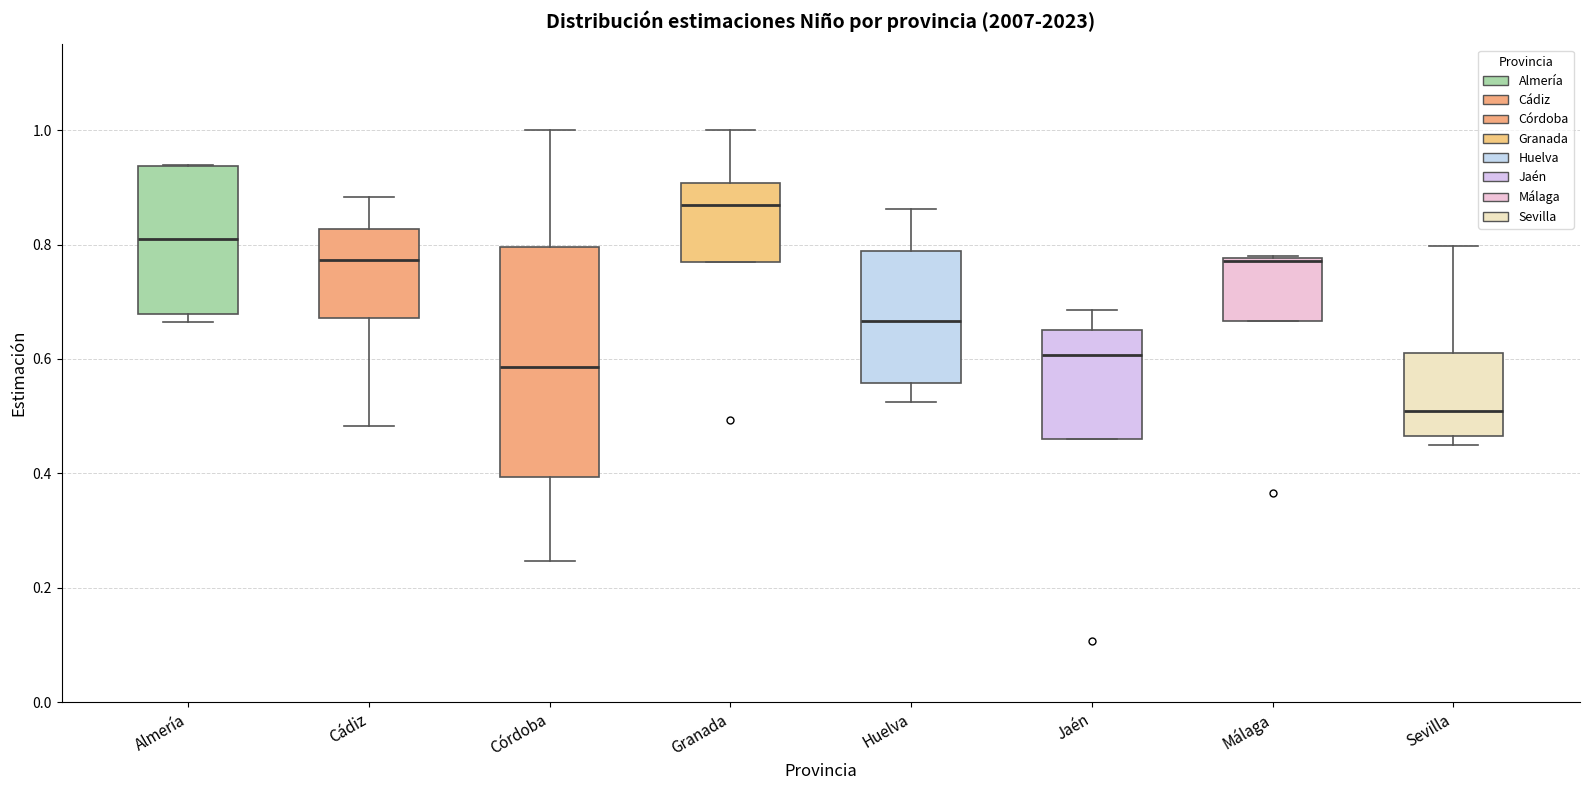

Reading left to right, read every box against the y-axis: the position of its median line, the range the box covers, and the ends of its whiskers. The values are not printed on the chart, so give them approximately, as read against the axis.

Almería: median 0.82, box 0.68 to 0.94, whiskers 0.66 to 0.94
Cádiz: median 0.78, box 0.68 to 0.82, whiskers 0.48 to 0.88
Córdoba: median 0.58, box 0.40 to 0.80, whiskers 0.24 to 1.00
Granada: median 0.88, box 0.76 to 0.90, whiskers 0.76 to 1.00
Huelva: median 0.66, box 0.56 to 0.78, whiskers 0.52 to 0.86
Jaén: median 0.60, box 0.46 to 0.64, whiskers 0.46 to 0.68
Málaga: median 0.78, box 0.66 to 0.78, whiskers 0.66 to 0.78
Sevilla: median 0.50, box 0.46 to 0.62, whiskers 0.46 (just below the box's lower edge) to 0.80